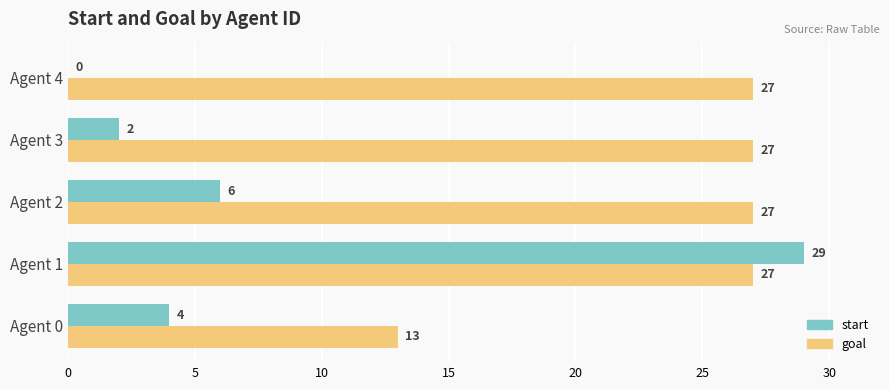

What is the highest value of the start series?

29